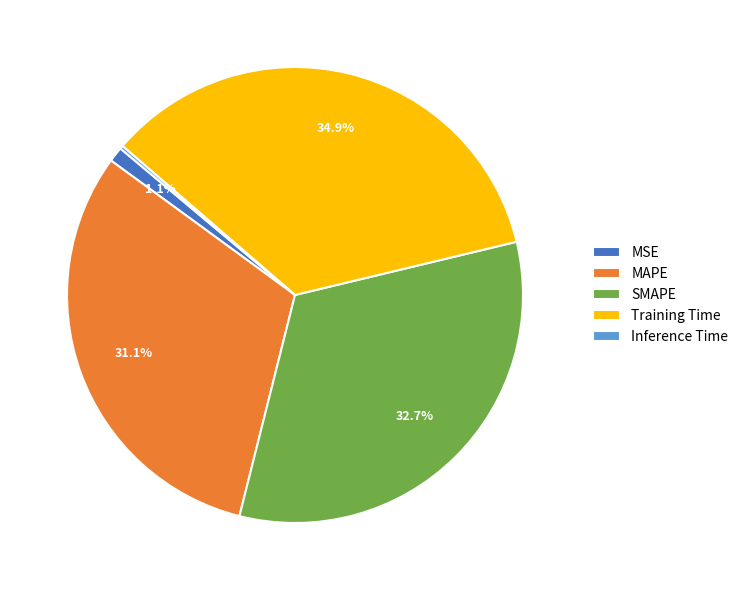

Is the sum of MSE and SMAPE greater than half?

No